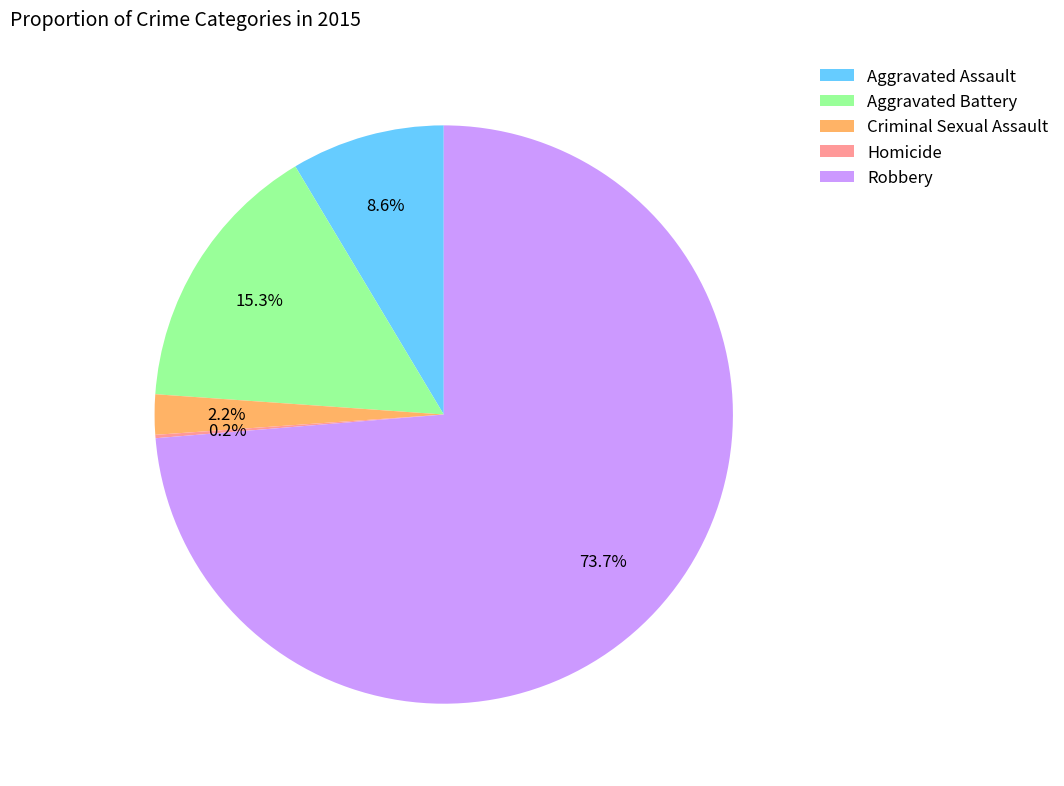

Is the sum of Robbery and Aggravated Assault greater than half?

Yes